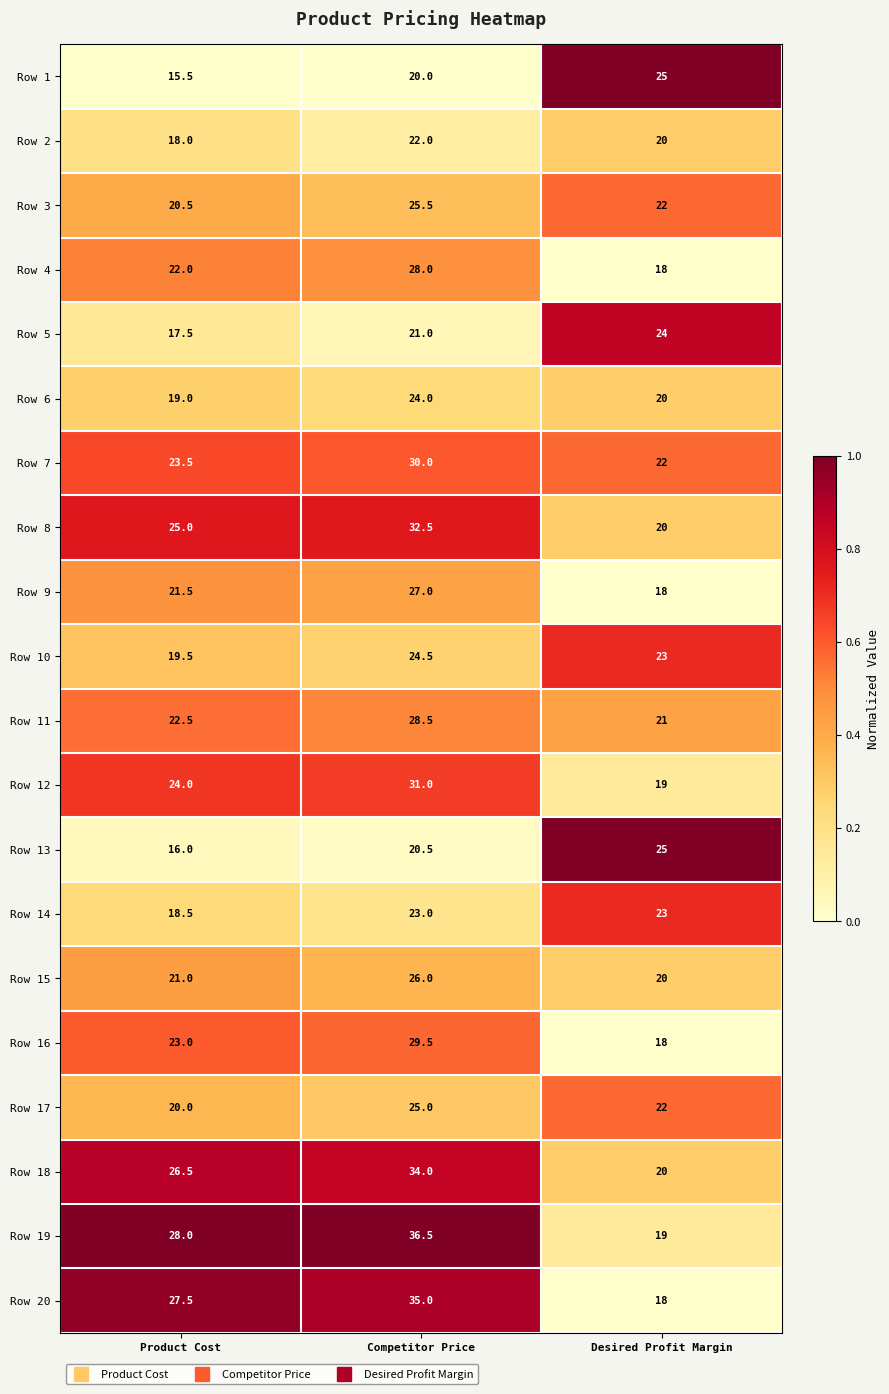

At which category is the sum across all series the highest?

Competitor Price